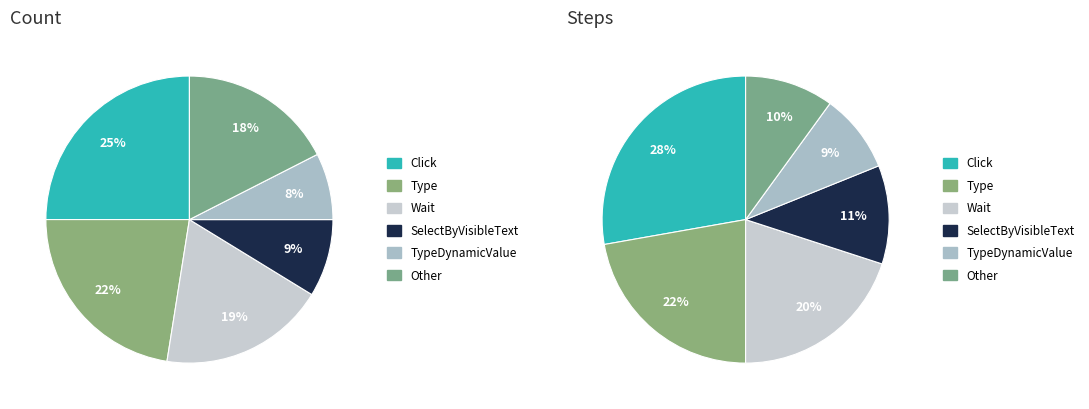

True or false: Other accounts for 30% of the total.

False